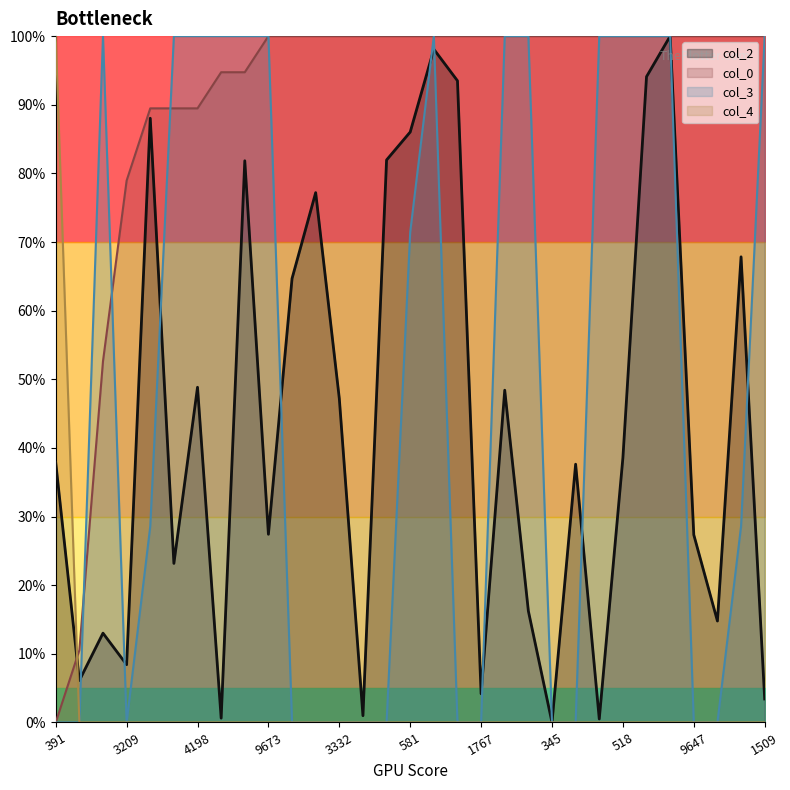

Where does the col_2 series first go above 37?

391